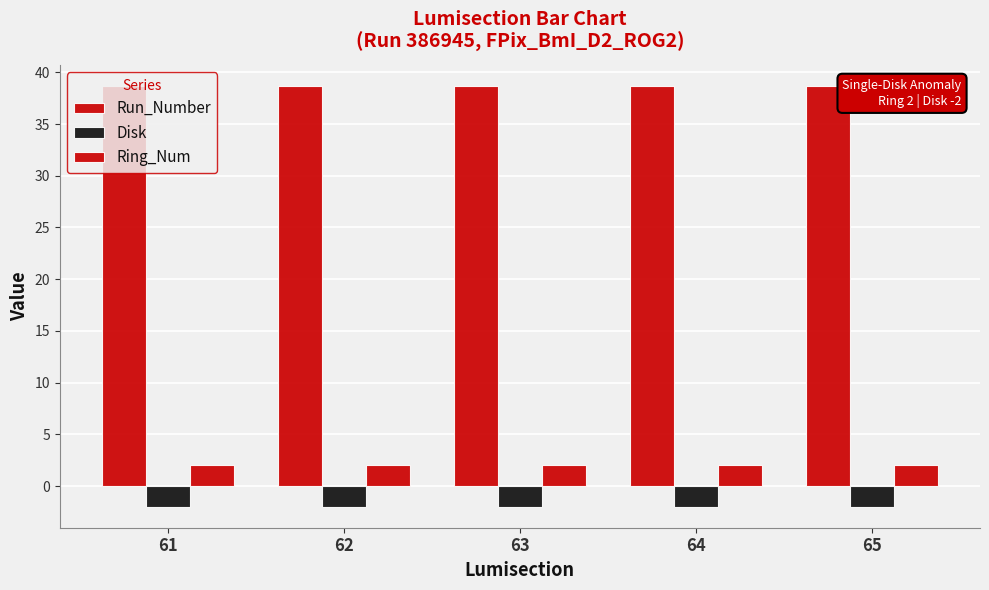

How many groups of bars are there?

5